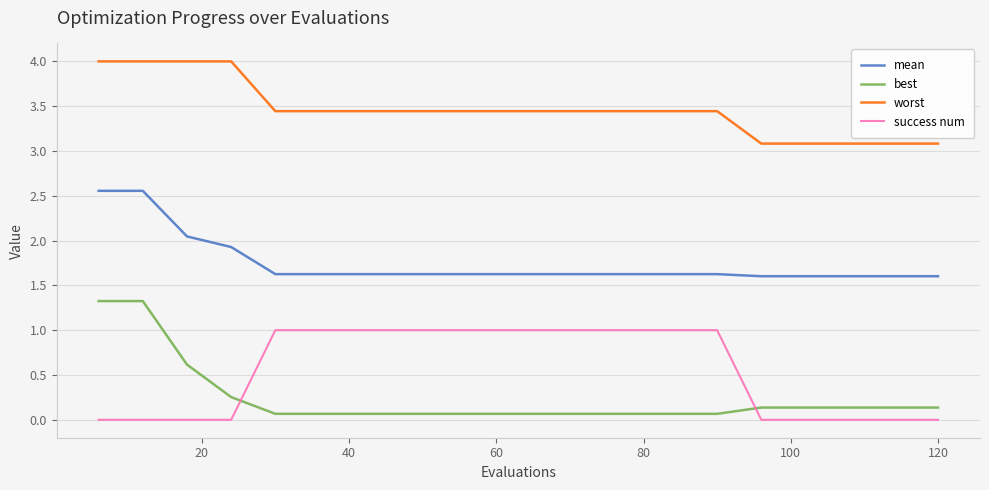

True or false: best and mean cross at least once.

False